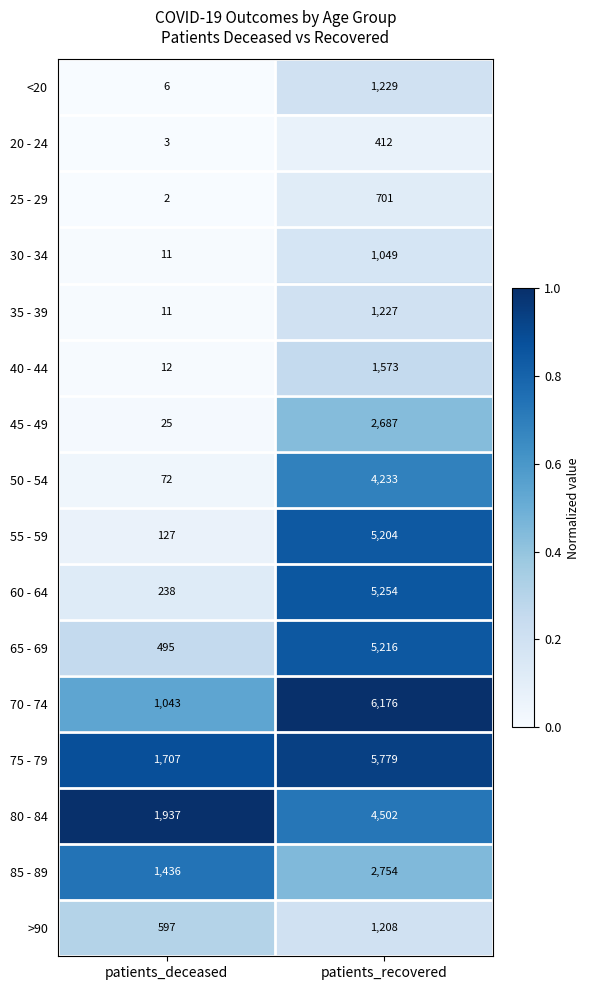

Between patients_deceased and patients_recovered, which series saw the biggest shift?

70 - 74